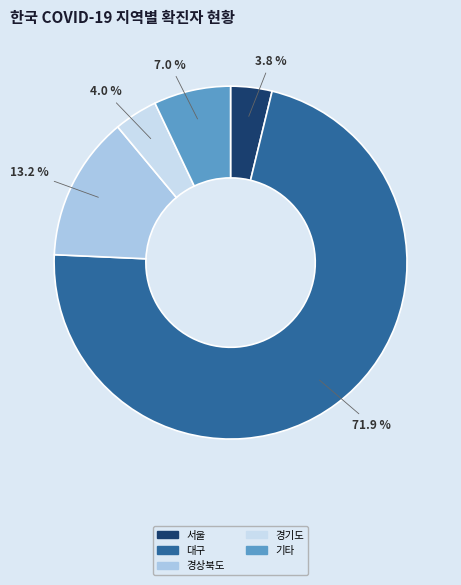

Is it true that 대구 is 59% of the pie?

False